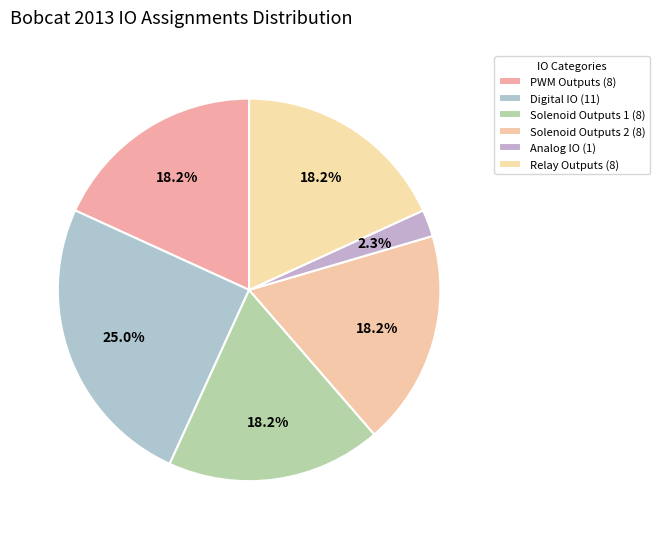

Rank the categories by value from highest to lowest.

Digital IO, PWM Outputs, Solenoid Outputs 1, Solenoid Outputs 2, Relay Outputs, Analog IO